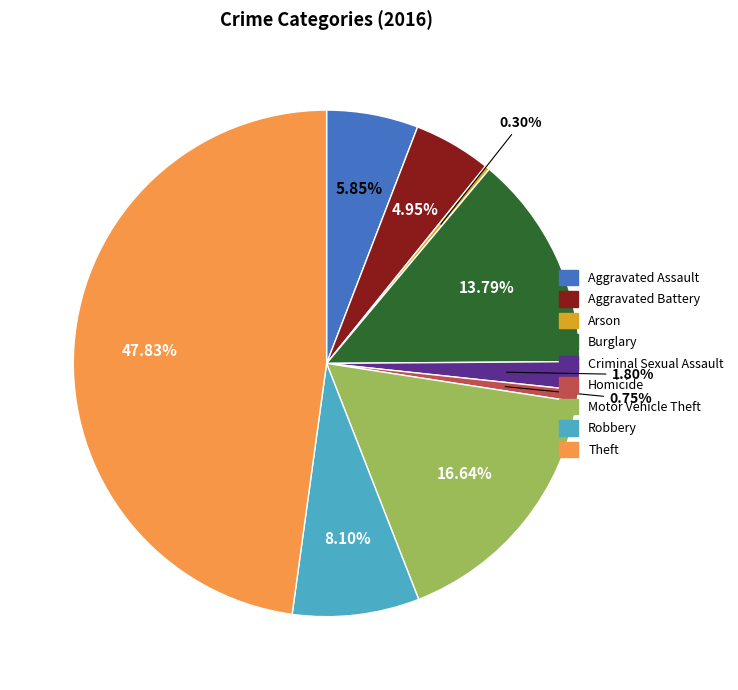

Does any single category account for the majority?

No